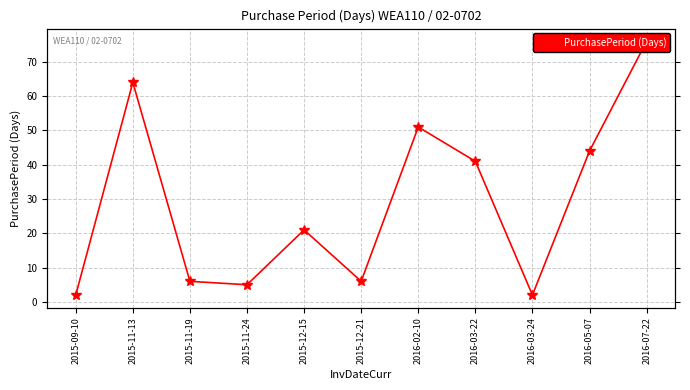

How many lines are shown in the chart?

1